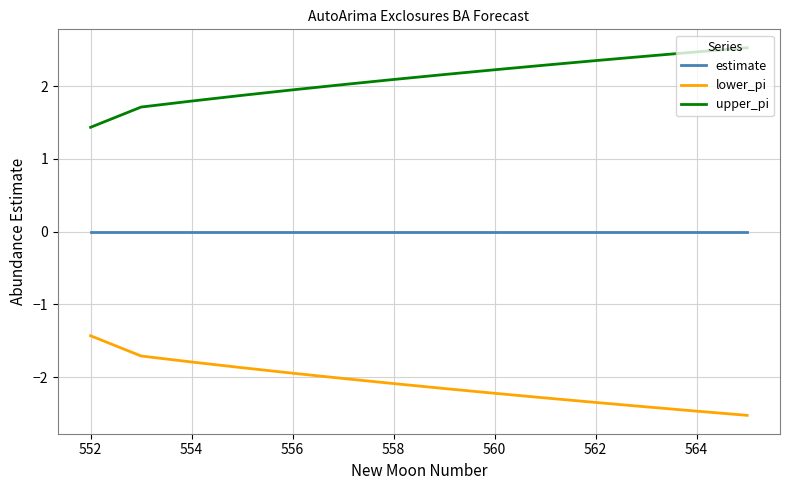

Does the chart have visible grid lines?

Yes